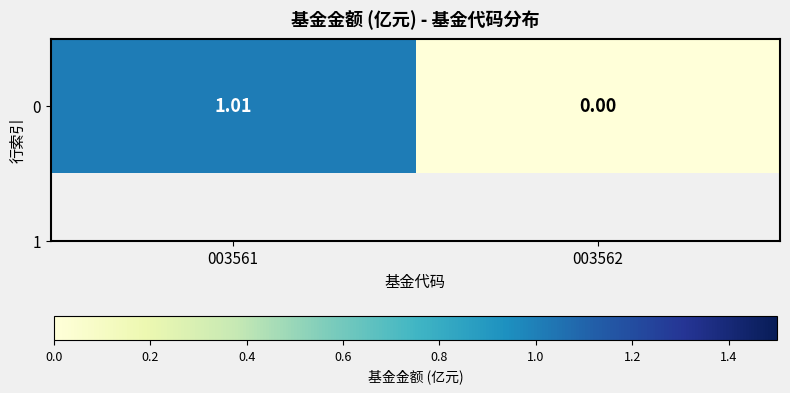

What is the average value?

0.5